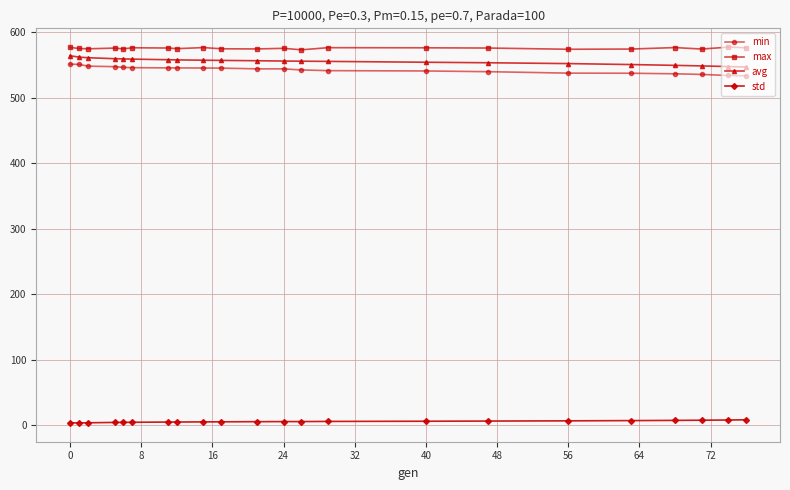

True or false: min and std cross at least once.

False